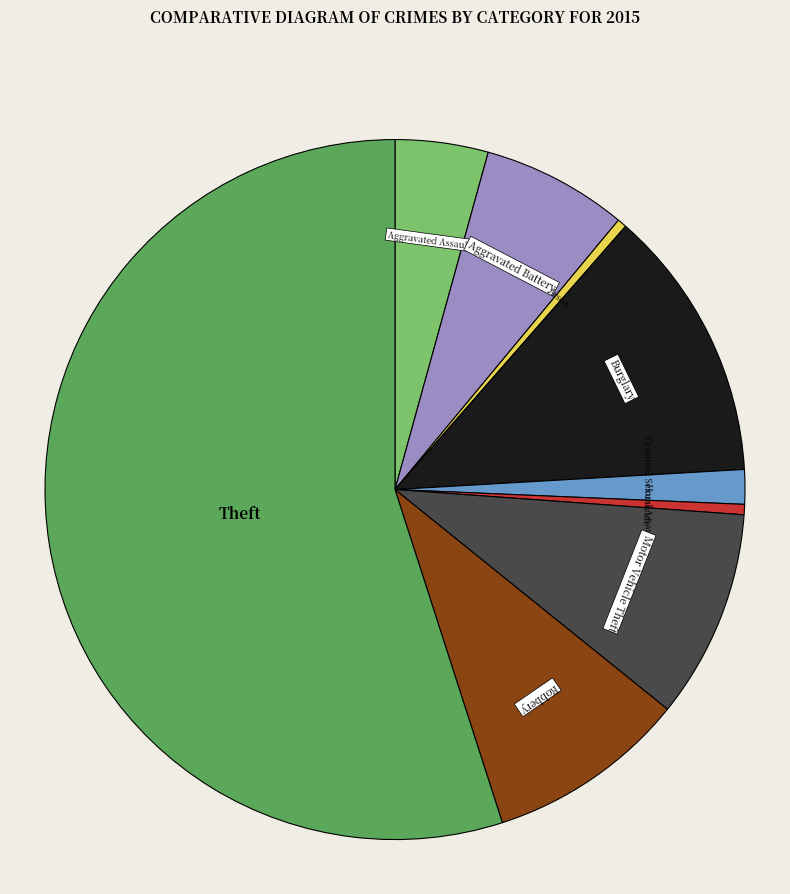

How many segments does this pie chart have?

9